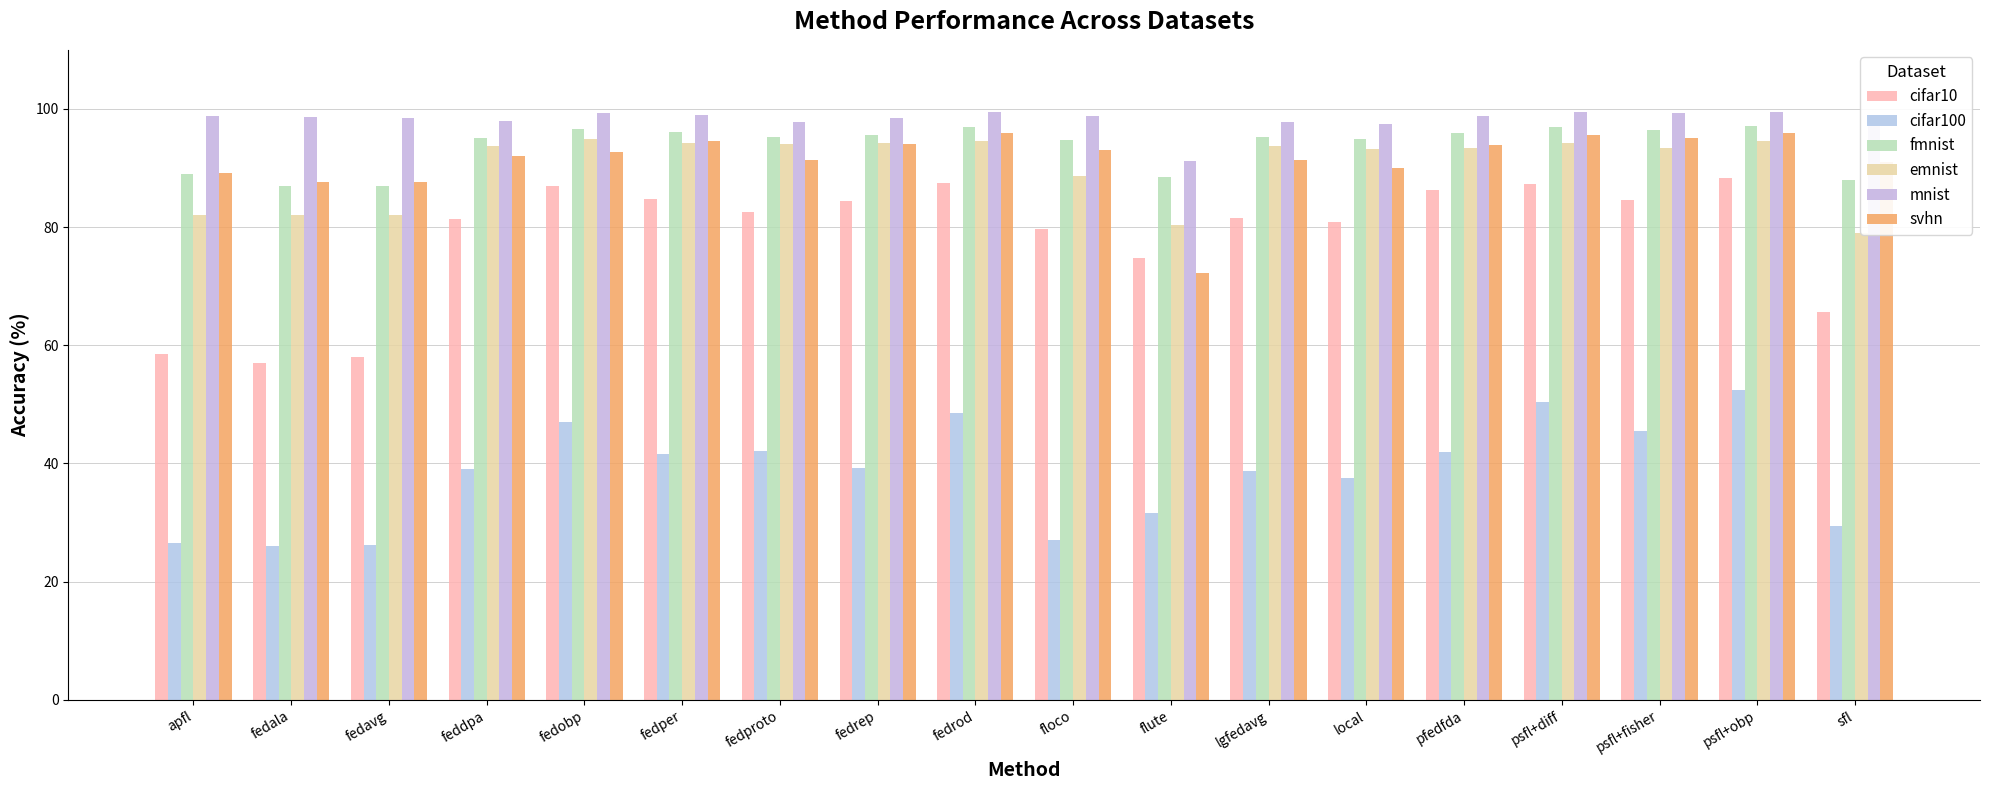

What is the difference between the maximum and minimum values in the cifar10 series?

31.4